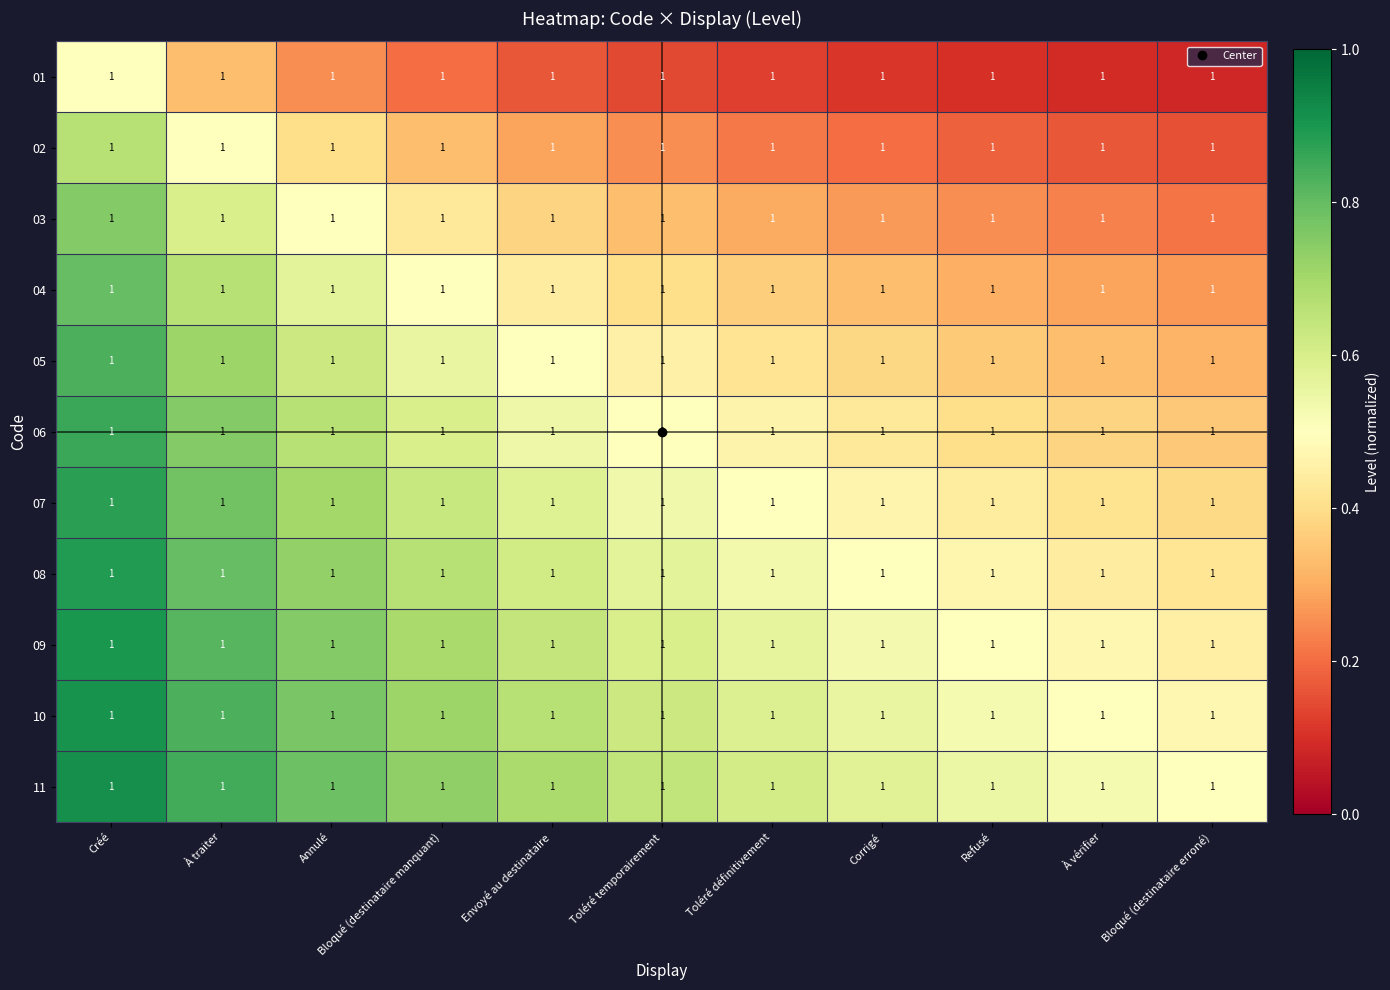

The 07 series shows 0.5 at Toléré temporairement. True or false?

True